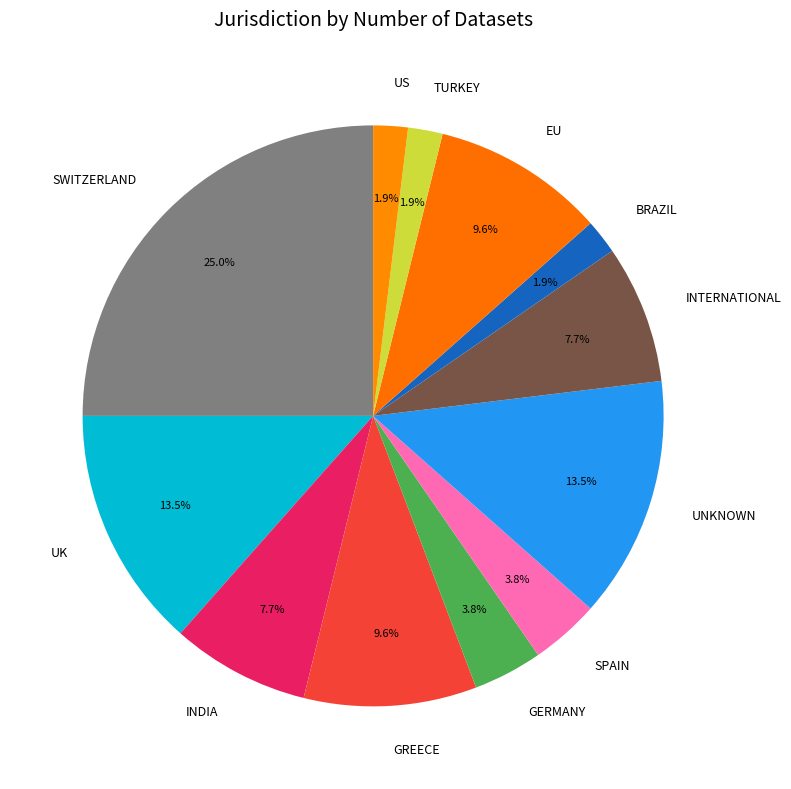

Is UNKNOWN the majority of the pie?

No